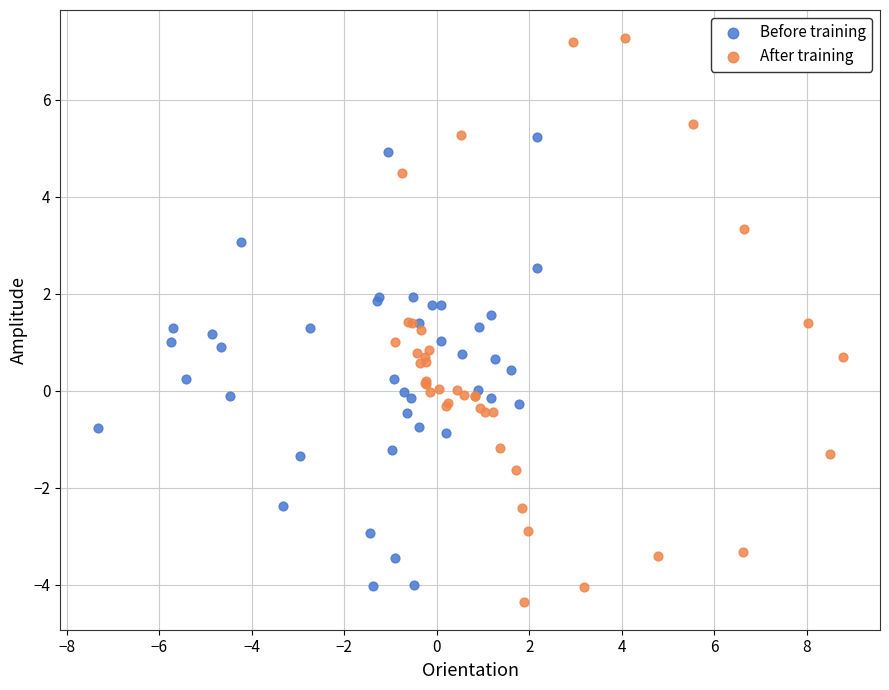

What are all the series names shown in the legend?

Before training, After training